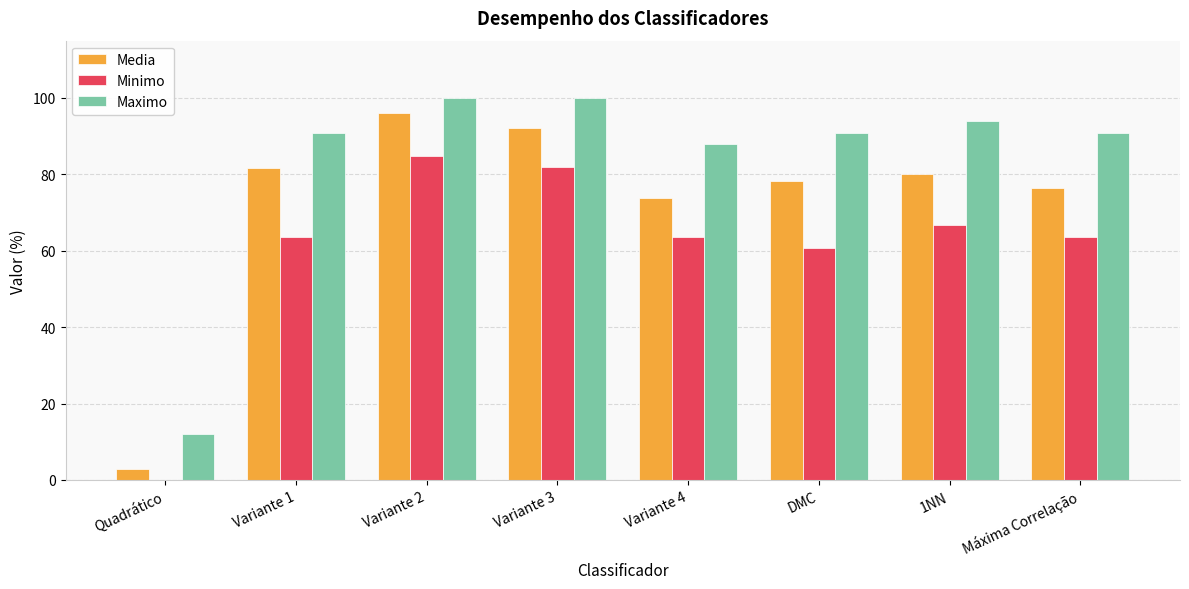

What is the sum of all Minimo values?

484.8